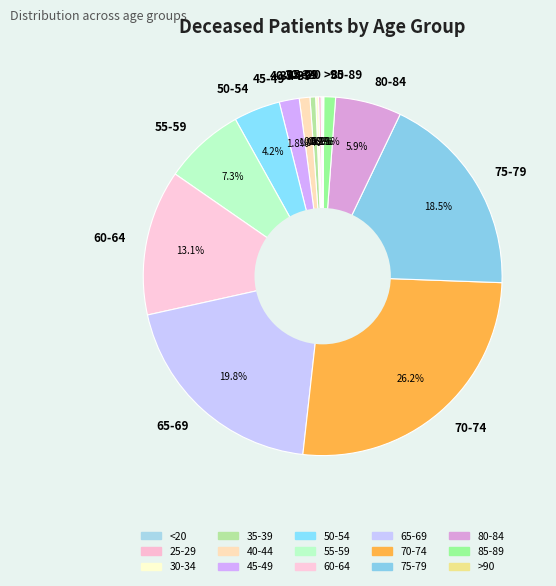

Is there a majority slice in this chart?

No